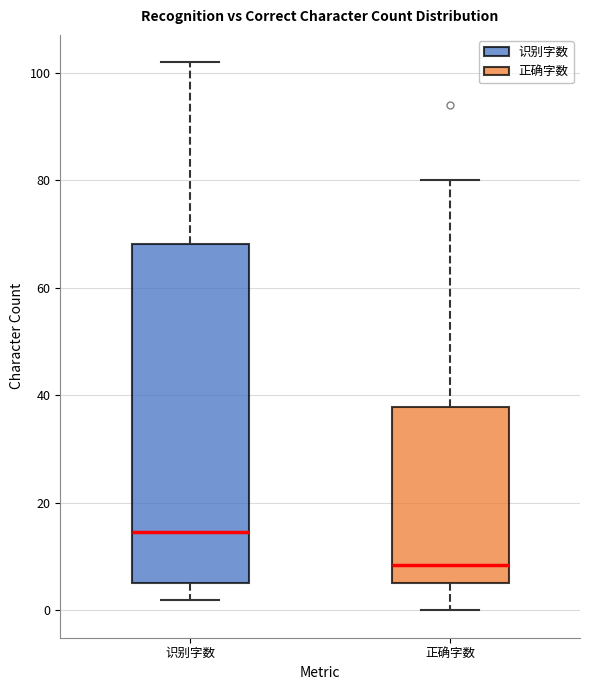

Reading left to right, transcribe this box plot: for each box, give where its median line is, the range the box spans, and where its two whiskers end, as read against the y-axis. The values are not printed on the chart, so give them approximately, as read against the axis.

识别字数: median 14, box 6 to 68, whiskers 2 to 102
正确字数: median 8, box 6 to 38, whiskers 0 to 80